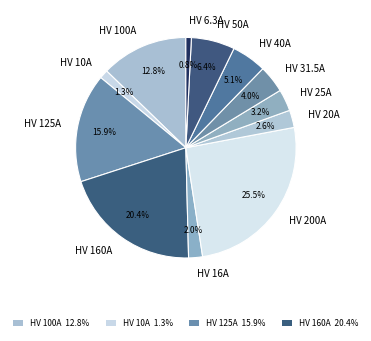

Does HV 10A represent more than half of the total?

No